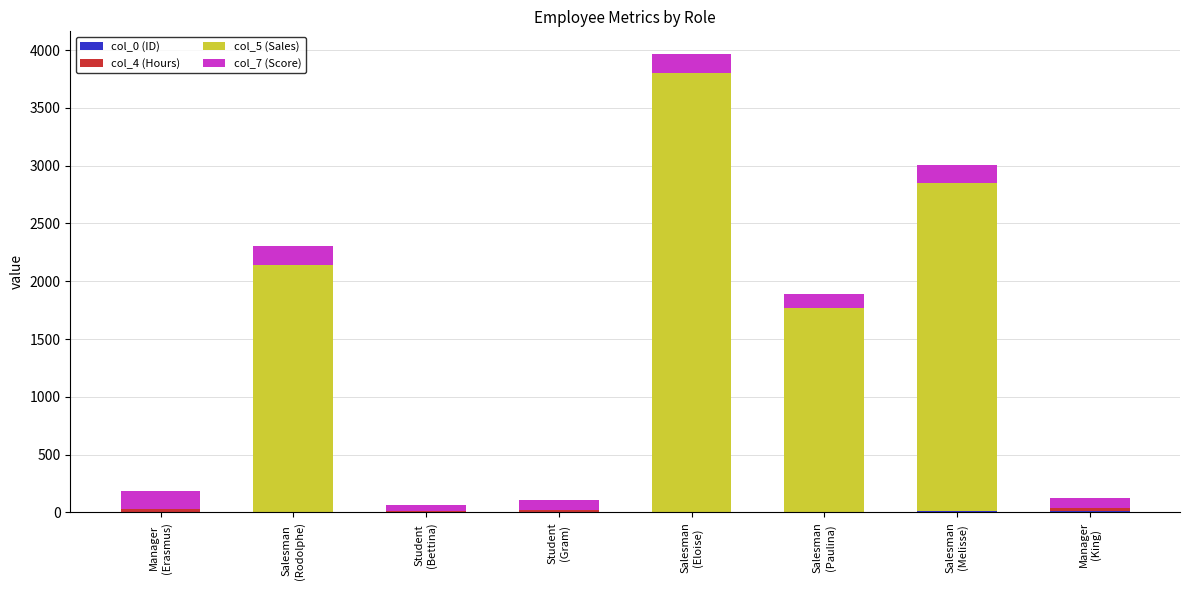

Count the number of categories in the chart.

8